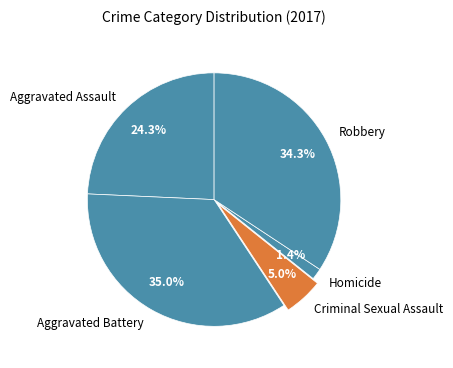

Approximately how many times larger is the value at Criminal Sexual Assault compared to Aggravated Assault?

0.2